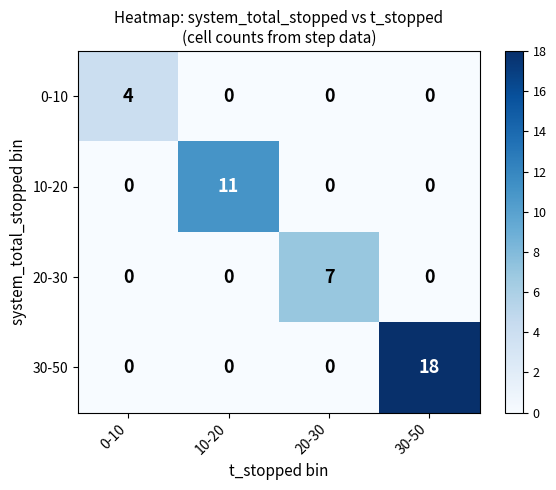

At which category is the sum across all series the highest?

30-50